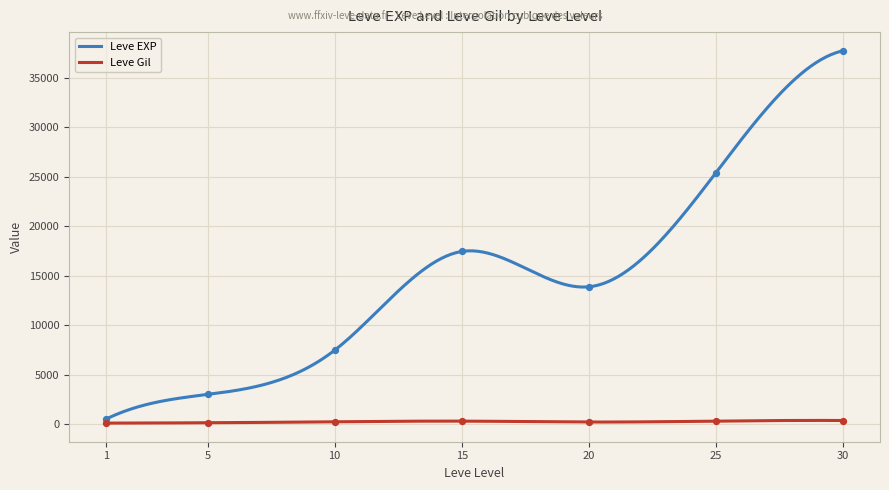

What are all the series names shown in the legend?

Leve EXP, Leve Gil